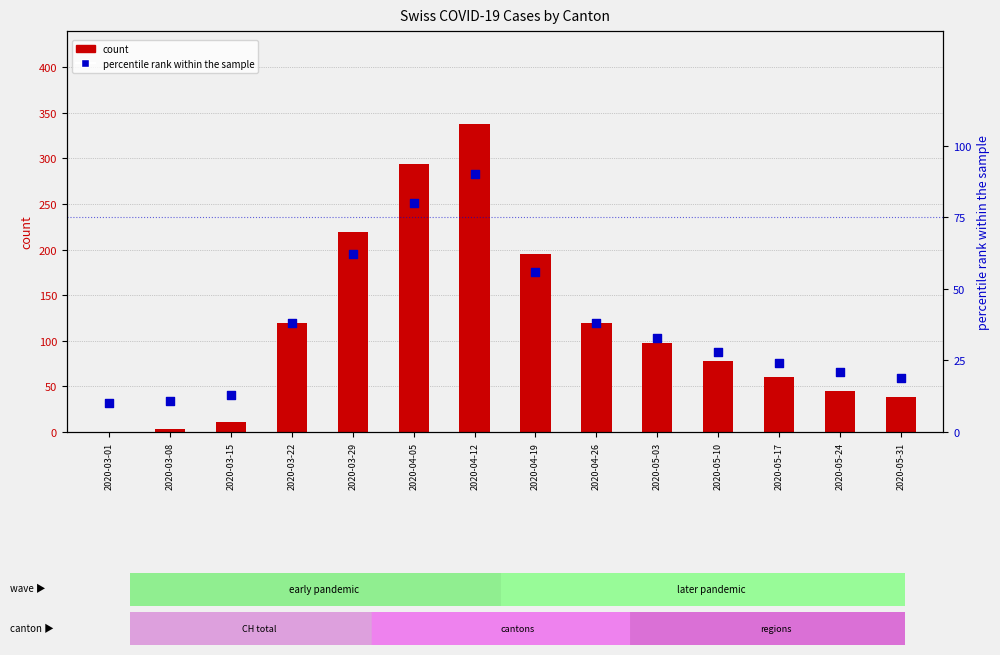

Which series reaches the minimum Y coordinate?

count